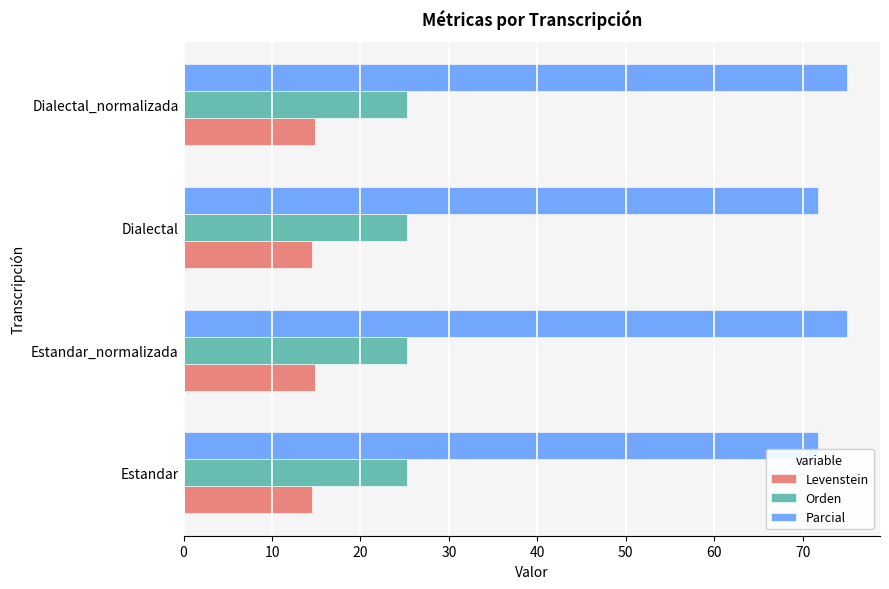

What is the minimum value for Levenstein?

14.6